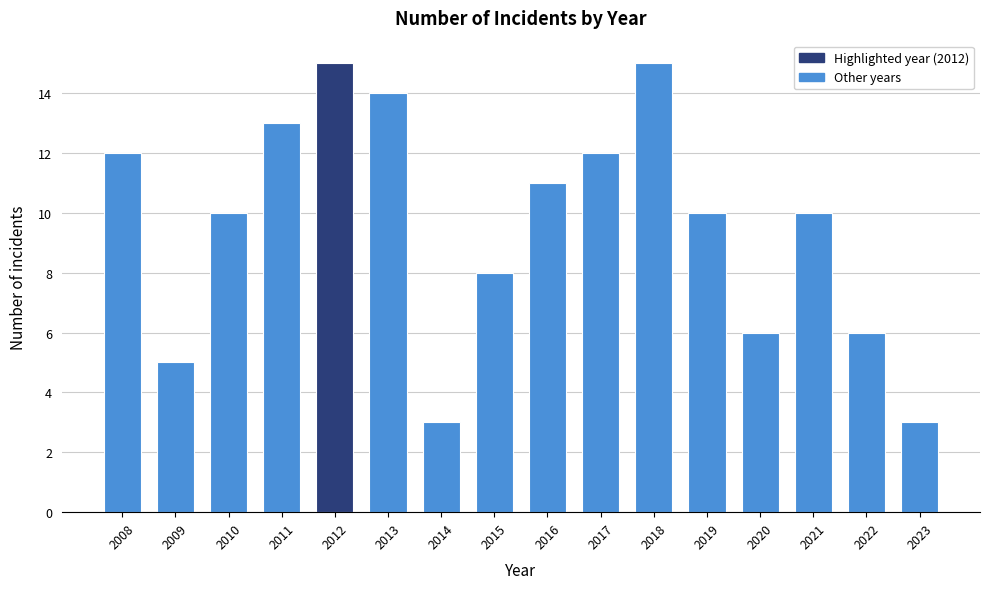

Reading right to left, extract all data points from this chart.

2023=3	2022=6	2021=10	2020=6	2019=10	2018=15	2017=12	2016=11	2015=8	2014=3	2013=14	2012=15	2011=13	2010=10	2009=5	2008=12